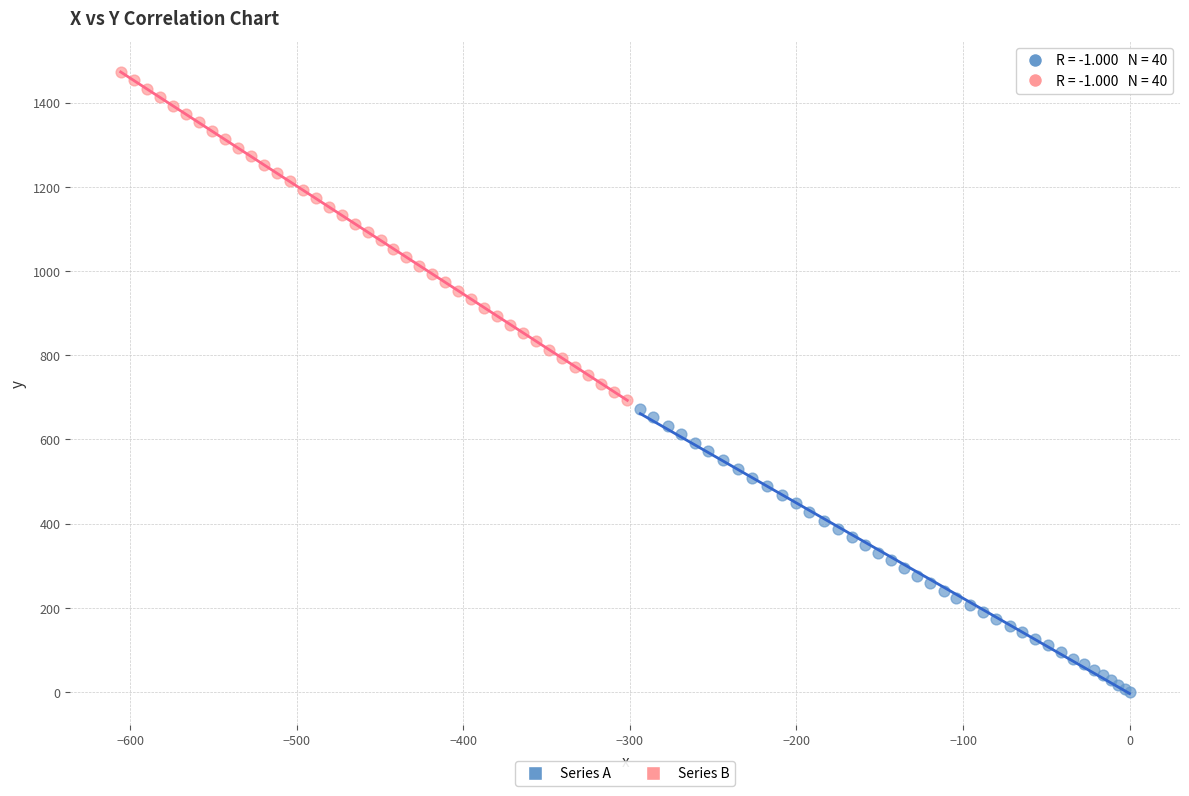

Which series has the widest spread of Y values?

Series B